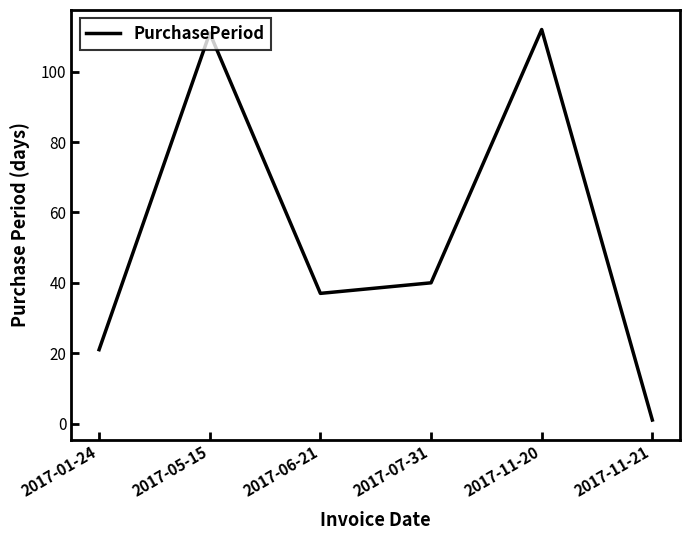

List the labels in order of value, smallest first.

2017-11-21, 2017-01-24, 2017-06-21, 2017-07-31, 2017-05-15, 2017-11-20